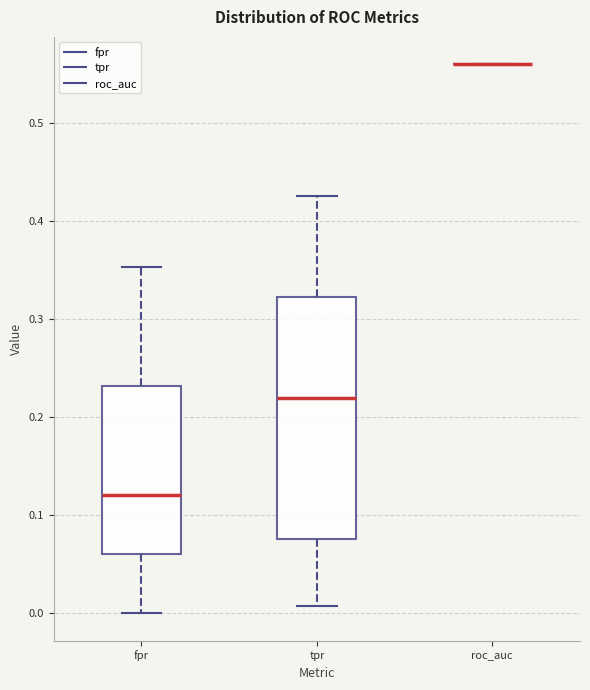

Reading left to right, transcribe this box plot: for each box, give where its median line is, the range the box spans, and where its two whiskers end, as read against the y-axis. The values are not printed on the chart, so give them approximately, as read against the axis.

fpr: median 0.12, box 0.06 to 0.23, whiskers 0.00 to 0.35
tpr: median 0.22, box 0.08 to 0.32, whiskers 0.01 to 0.43
roc_auc: box collapsed to a line at 0.56, whiskers 0.56 to 0.56